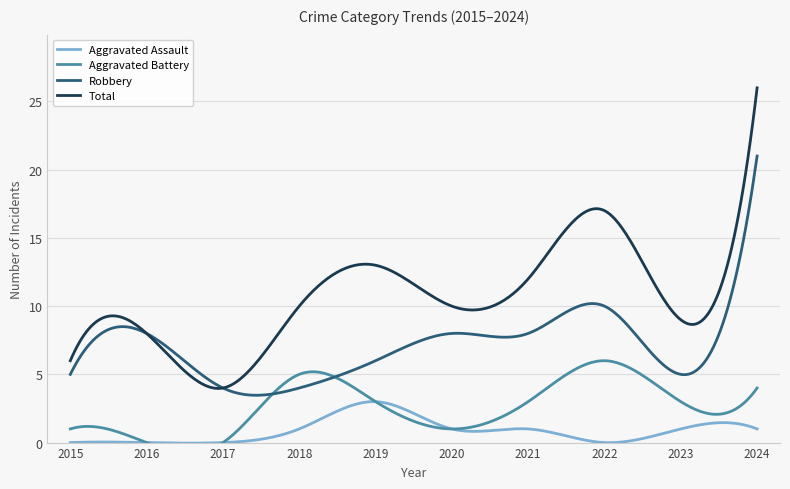

Which category has the highest value across all series?

2024